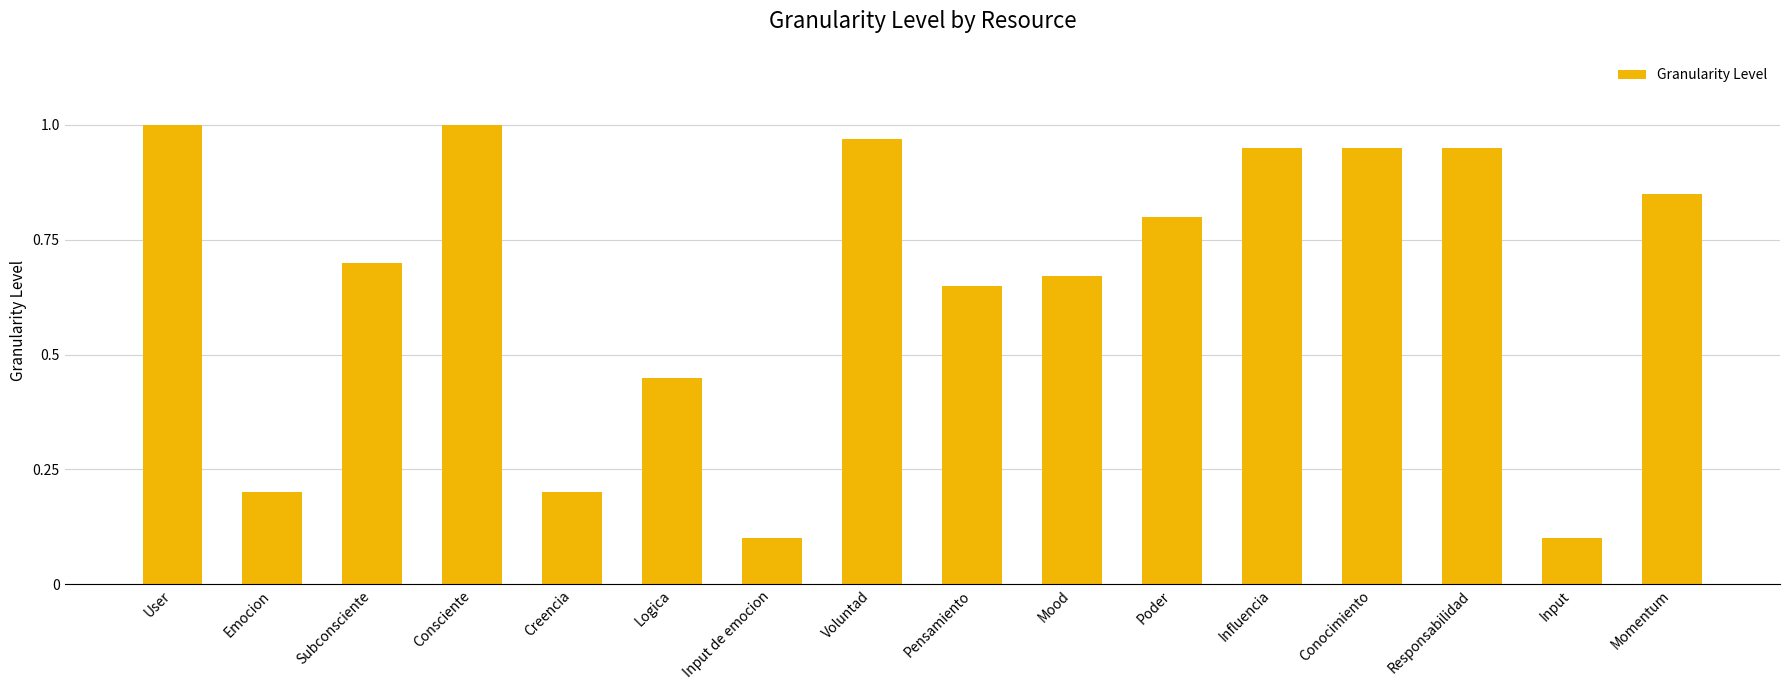

How many series are shown in this chart?

1